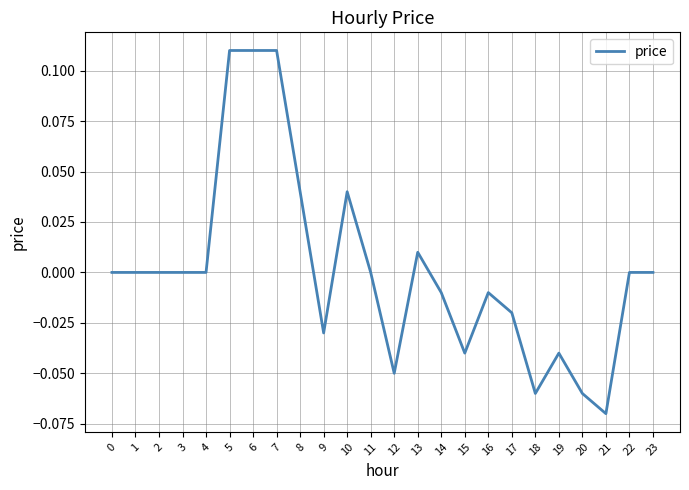

What is the change in value from 2 to 5?

+0.1